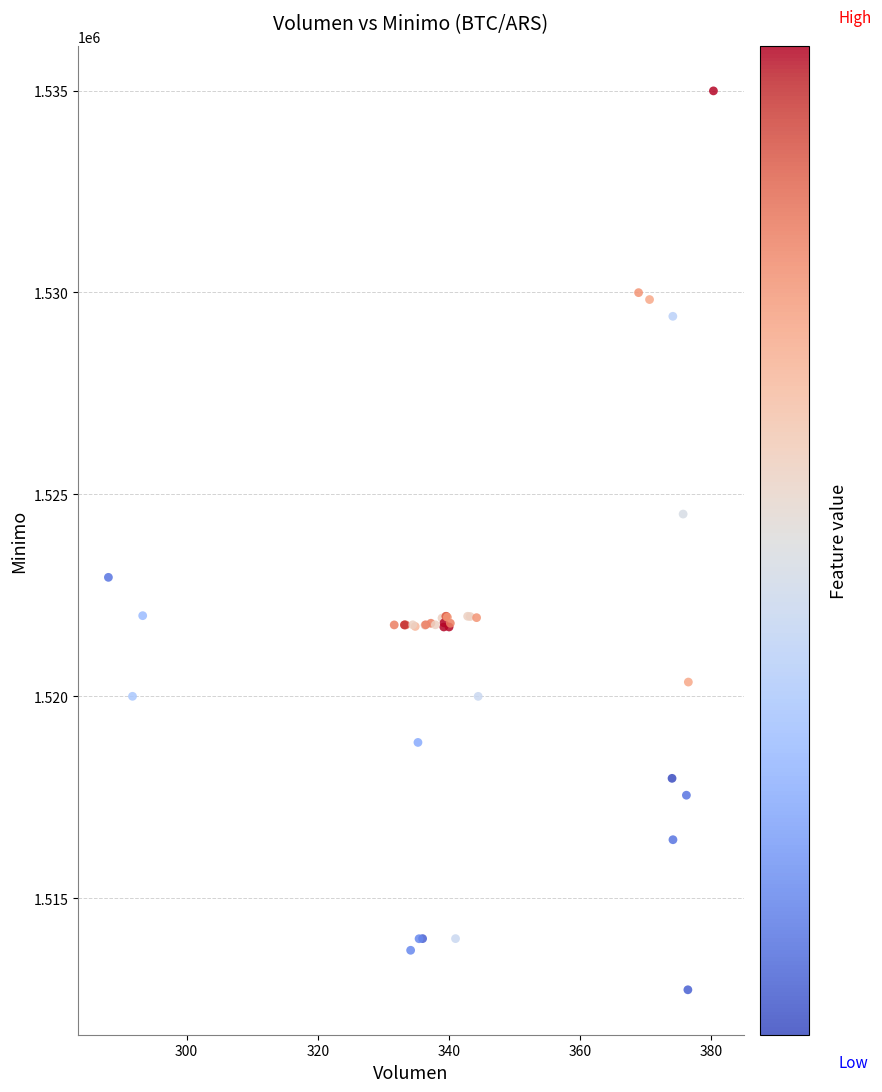

What Y value in the scatter plot is closest to 1523862?

1524513